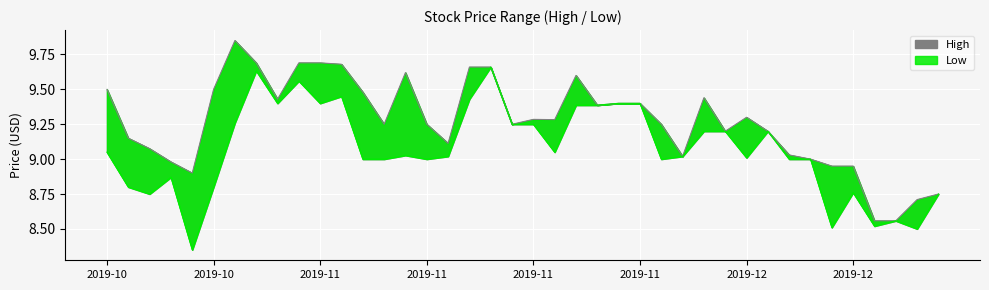

True or false: High has more than 0 points higher than both neighbors.

True